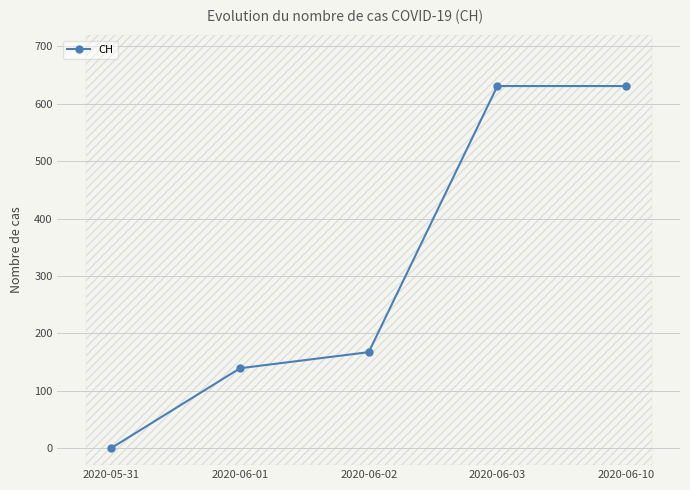

Rank the categories by value from lowest to highest.

2020-05-31, 2020-06-01, 2020-06-02, 2020-06-03, 2020-06-10